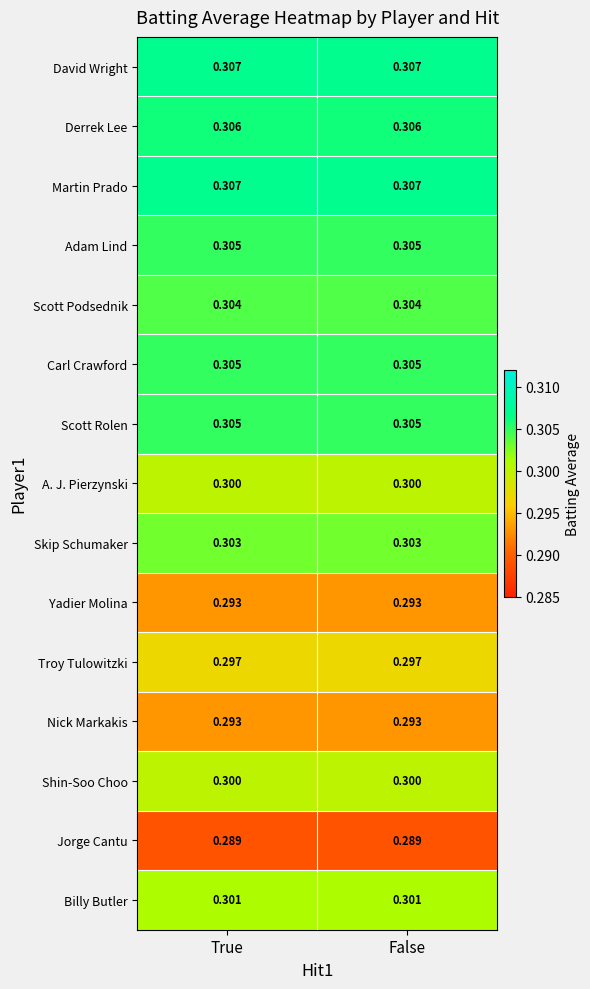

Is the value of Skip Schumaker at True greater than the value of Martin Prado at True?

No